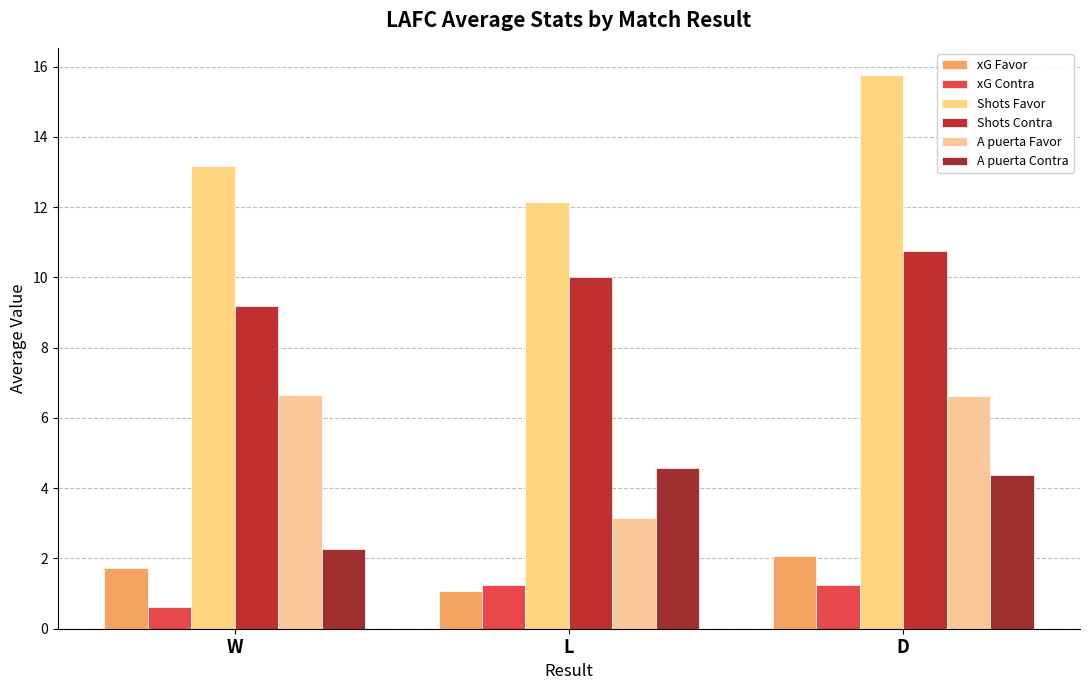

What is the minimum value for A puerta Favor?

3.1